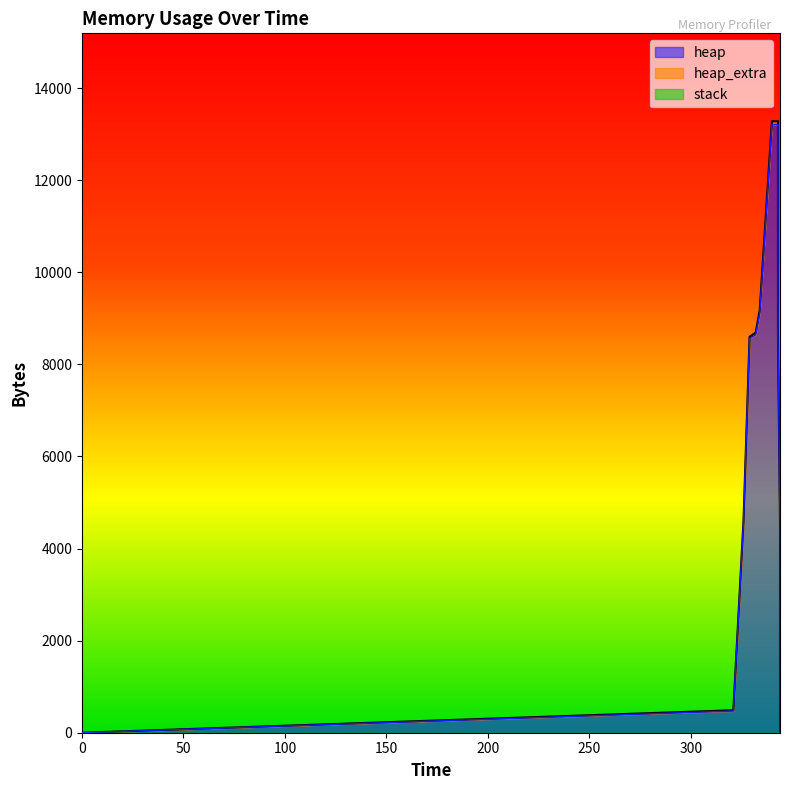

True or false: heap and heap_extra intersect in this chart.

False